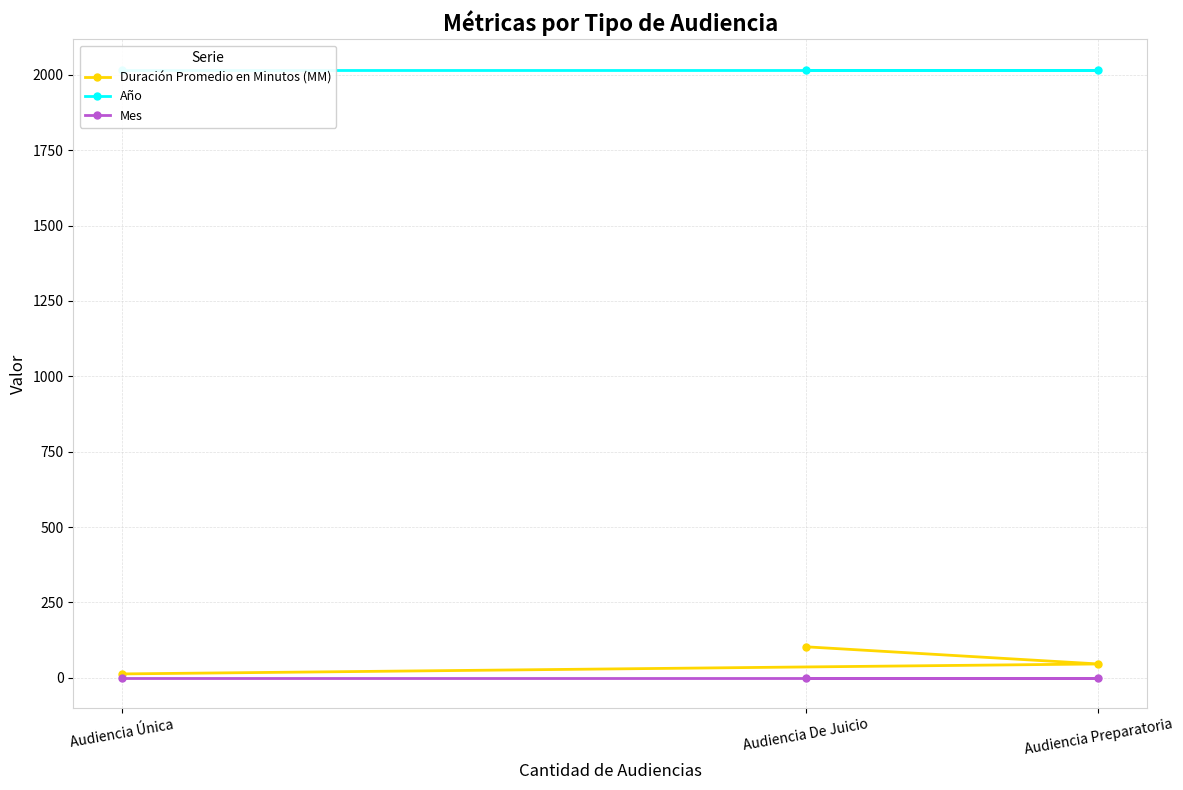

The value of Año at Audiencia De Juicio is 2017. True or false?

True